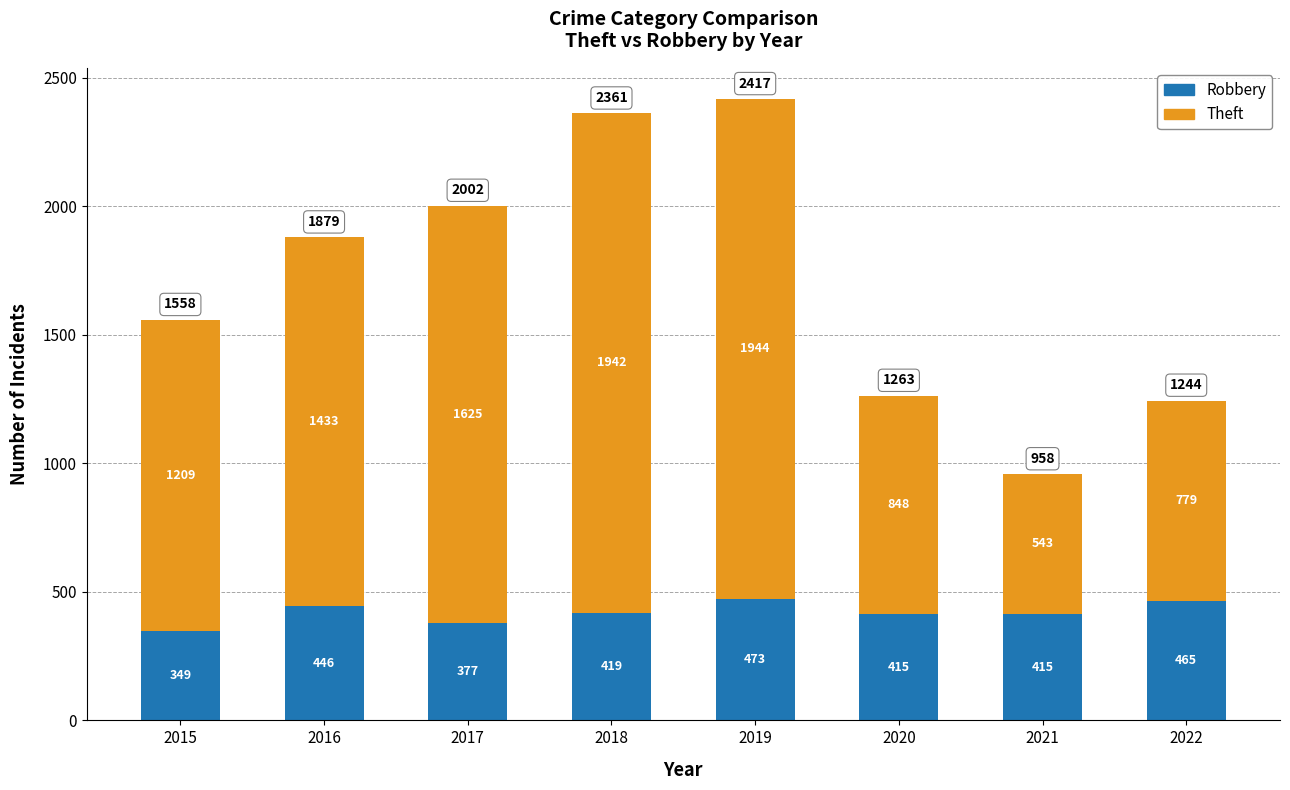

What are all the series names shown in the legend?

Robbery, Theft